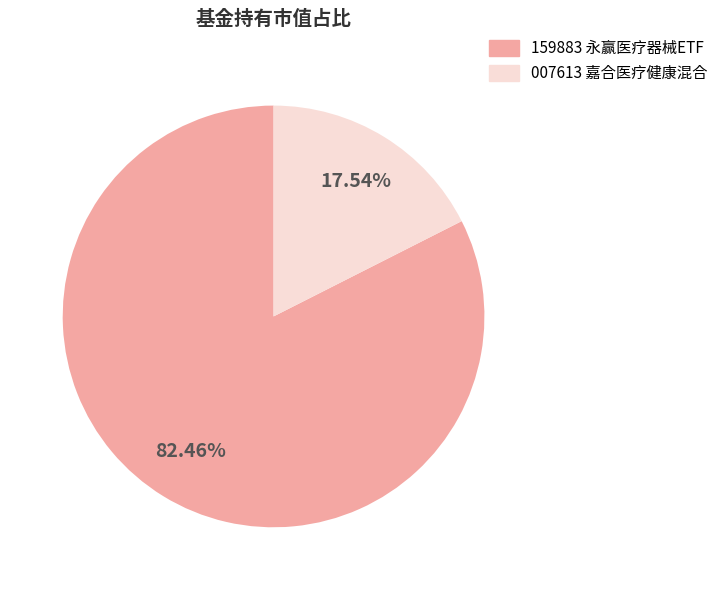

Count the number of slices in the pie.

2